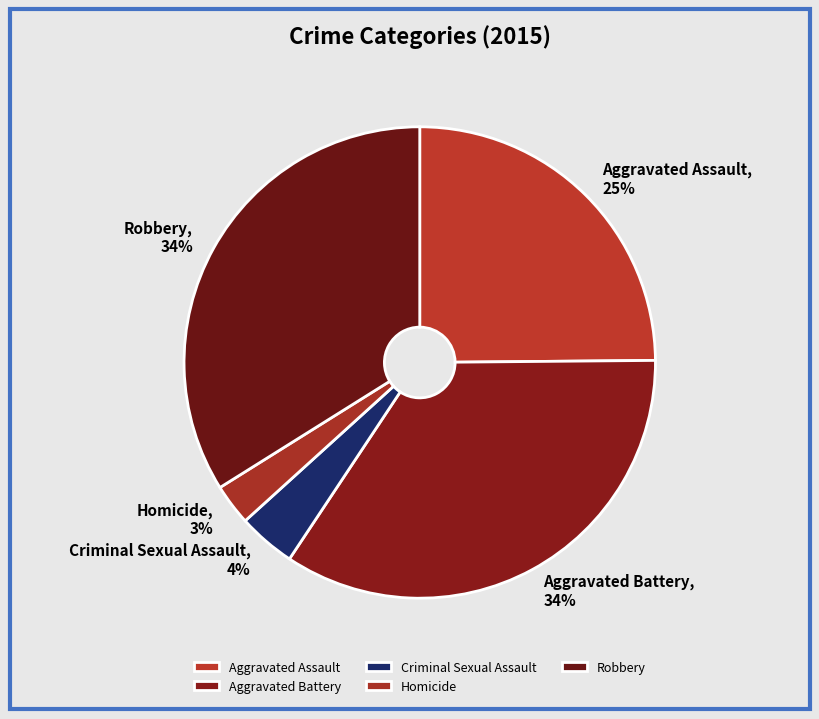

To the nearest percent, what percentage of the pie is Aggravated Battery?

34%